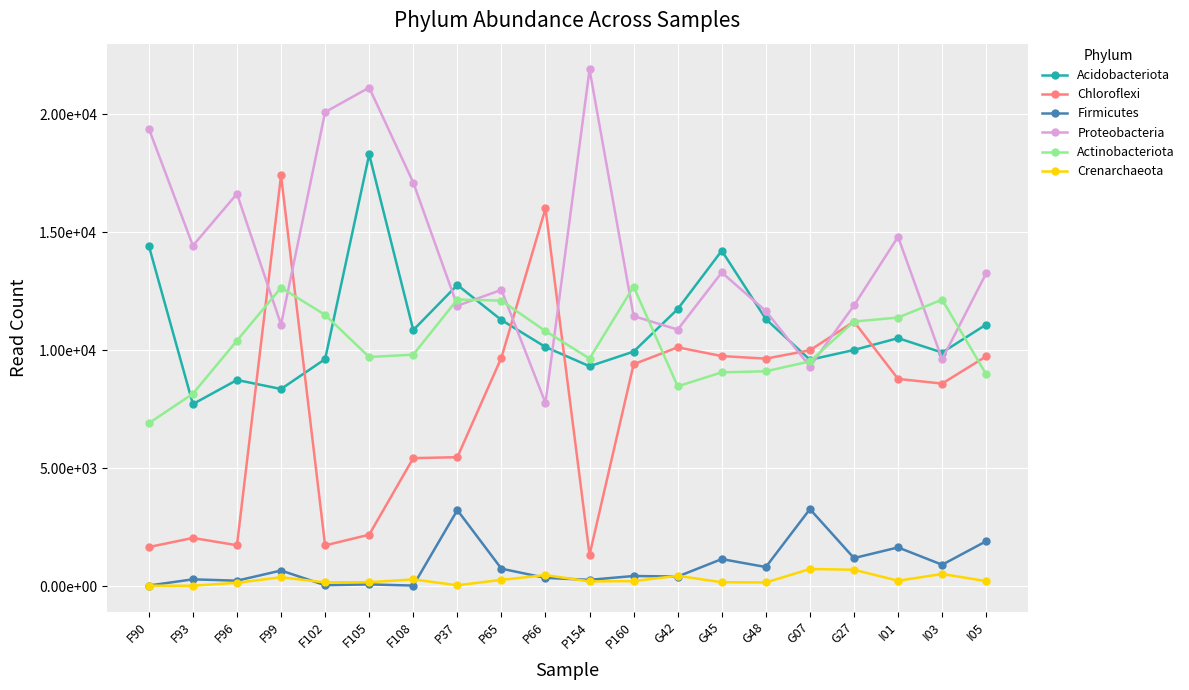

Rank the series at G27 from lowest to highest value.

Crenarchaeota, Firmicutes, Acidobacteriota, Chloroflexi, Actinobacteriota, Proteobacteria